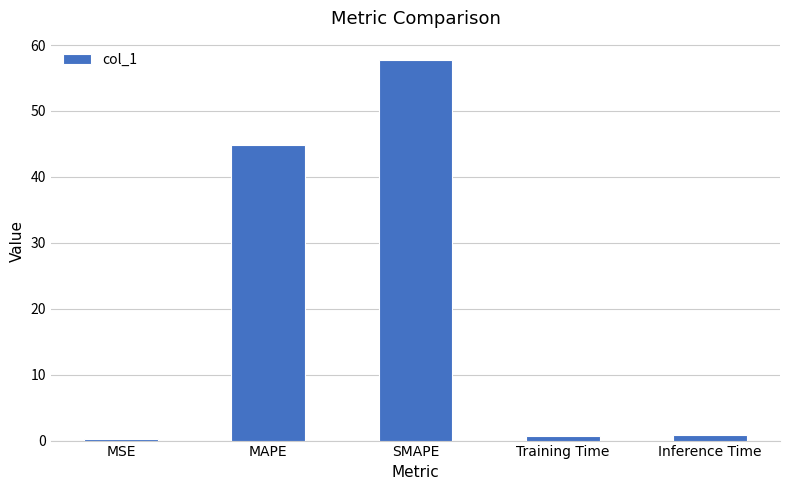

What is the label of the 3rd bar from the left?

SMAPE